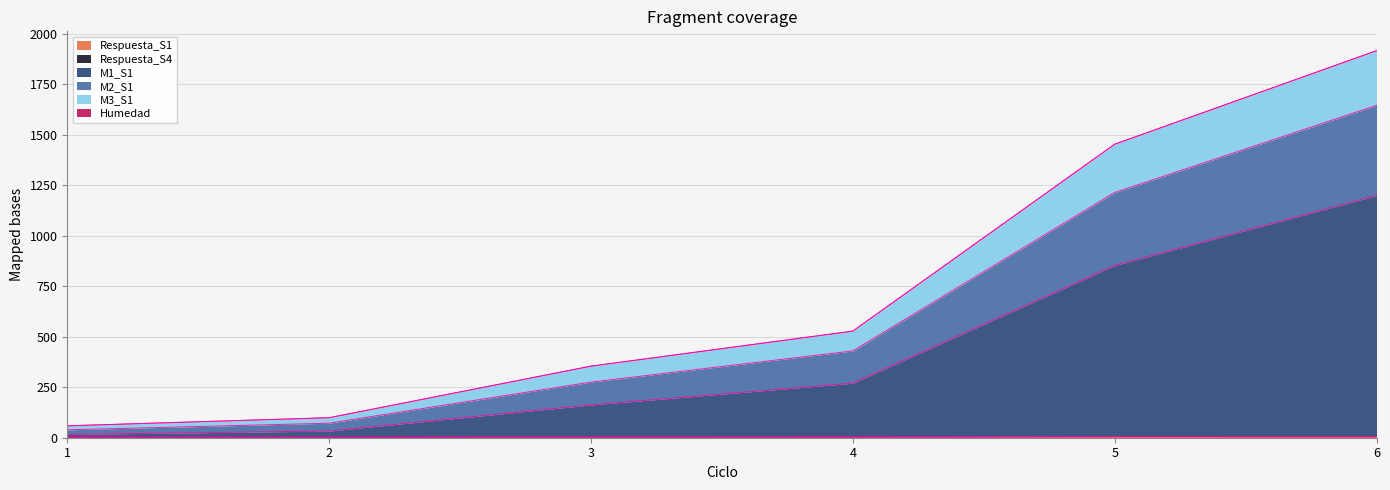

True or false: Respuesta_S1 and M2_S1 intersect in this chart.

False